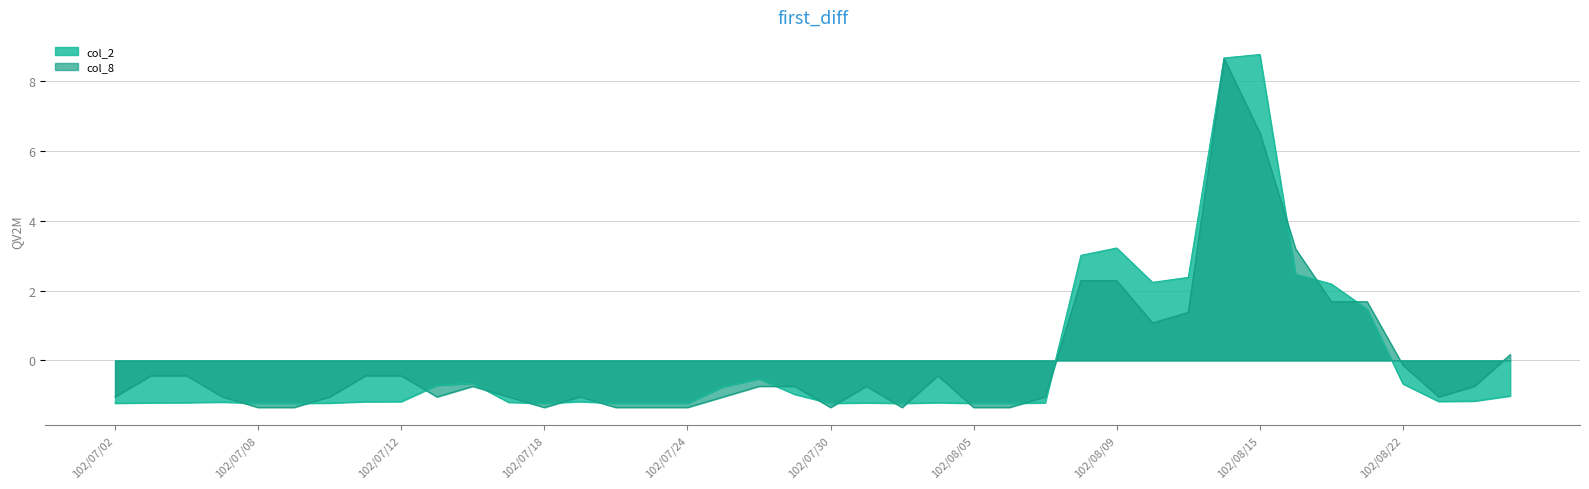

Reading left to right, what are all the values shown in this chart?

col_2: 102/07/02=-1.2	102/07/03=-1.2	102/07/04=-1.2	102/07/05=-1.2	102/07/08=-1.2	102/07/09=-1.2	102/07/10=-1.2	102/07/11=-1.2	102/07/12=-1.2	102/07/15=-0.7	102/07/16=-0.7	102/07/17=-1.2	102/07/18=-1.2	102/07/19=-1.2	102/07/22=-1.2	102/07/23=-1.2	102/07/24=-1.2	102/07/25=-0.8	102/07/26=-0.5	102/07/29=-1.0	102/07/30=-1.2	102/07/31=-1.2	102/08/01=-1.2	102/08/02=-1.2	102/08/05=-1.2	102/08/06=-1.2	102/08/07=-1.2	102/08/08=3.0	102/08/09=3.2	102/08/12=2.2	102/08/13=2.4	102/08/14=8.7	102/08/15=8.8	102/08/16=2.5	102/08/19=2.2	102/08/20=1.5	102/08/22=-0.7	102/08/23=-1.2	102/08/26=-1.2	102/08/27=-1.0
col_8: 102/07/02=-1.0	102/07/03=-0.4	102/07/04=-0.4	102/07/05=-1.0	102/07/08=-1.3	102/07/09=-1.3	102/07/10=-1.0	102/07/11=-0.4	102/07/12=-0.4	102/07/15=-1.0	102/07/16=-0.7	102/07/17=-1.0	102/07/18=-1.3	102/07/19=-1.0	102/07/22=-1.3	102/07/23=-1.3	102/07/24=-1.3	102/07/25=-1.0	102/07/26=-0.7	102/07/29=-0.7	102/07/30=-1.3	102/07/31=-0.7	102/08/01=-1.3	102/08/02=-0.4	102/08/05=-1.3	102/08/06=-1.3	102/08/07=-1.0	102/08/08=2.3	102/08/09=2.3	102/08/12=1.1	102/08/13=1.4	102/08/14=8.7	102/08/15=6.5	102/08/16=3.2	102/08/19=1.7	102/08/20=1.7	102/08/22=-0.1	102/08/23=-1.0	102/08/26=-0.7	102/08/27=0.2